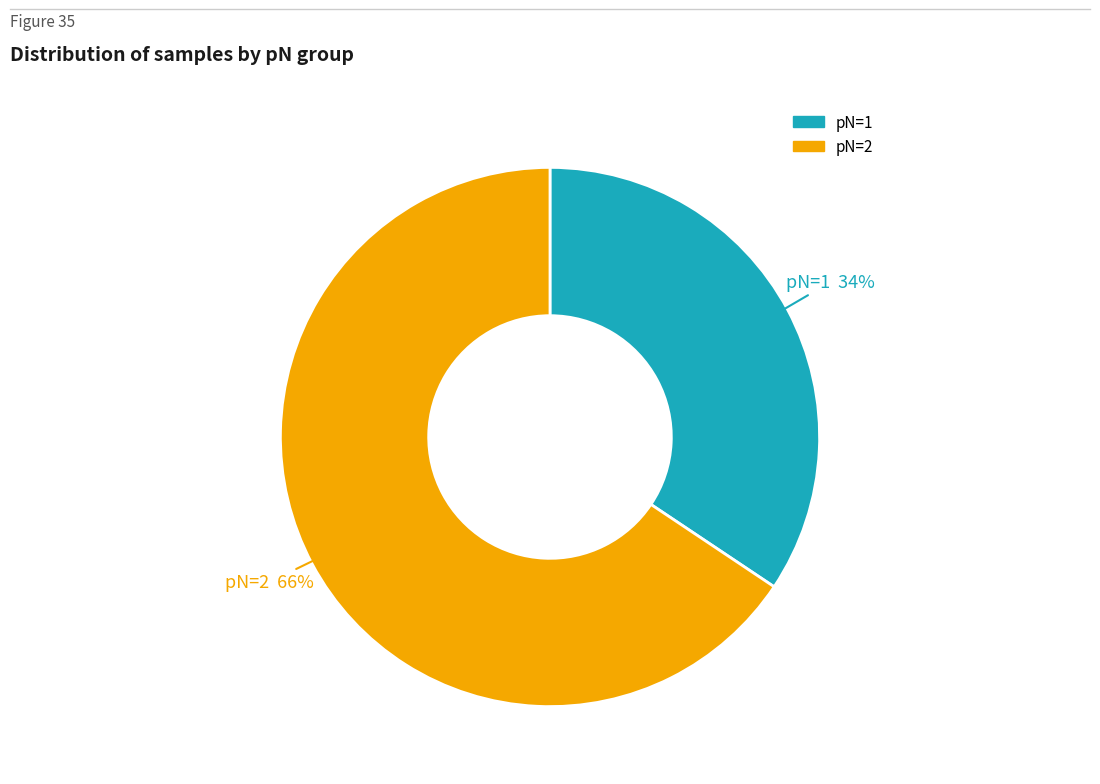

To the nearest percent, what is the combined percentage of pN=1 and pN=2?

100%